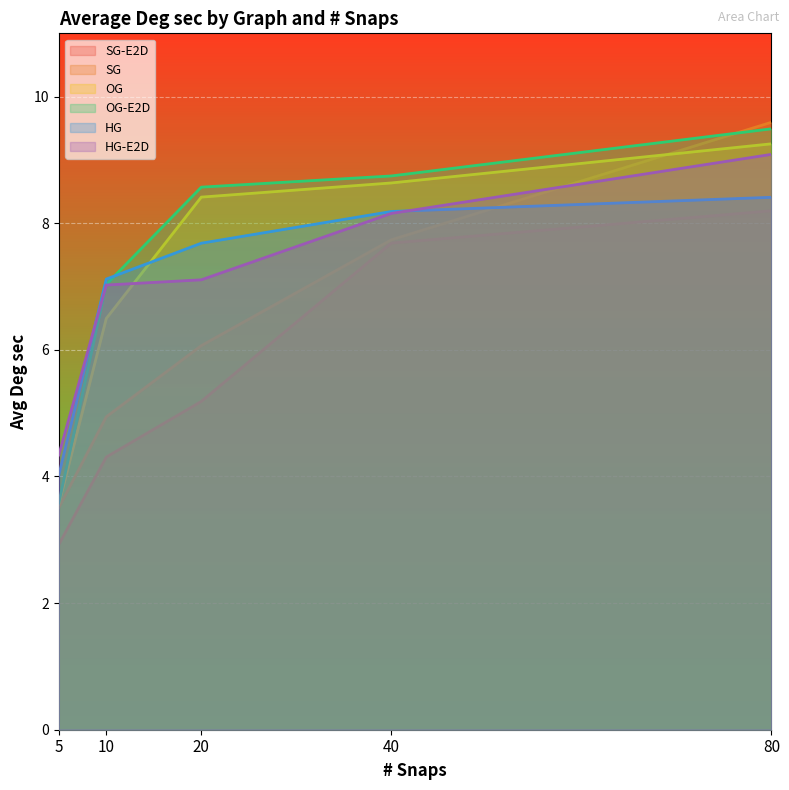

The value of HG-E2D at 10 is 4.1. True or false?

False